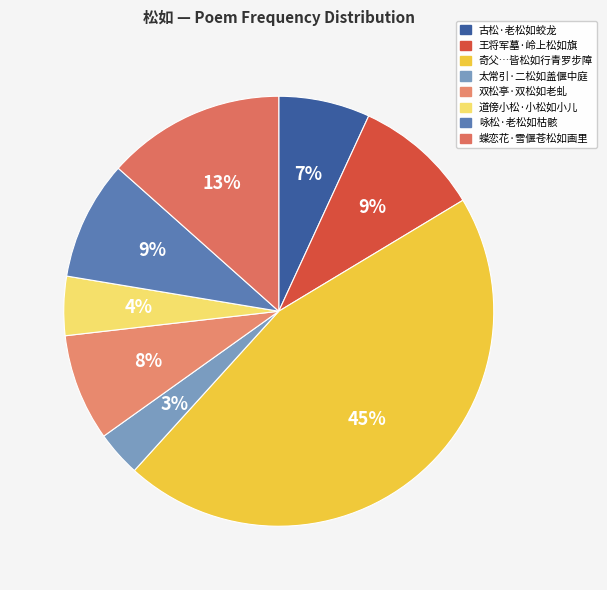

Count the number of slices in the pie.

8